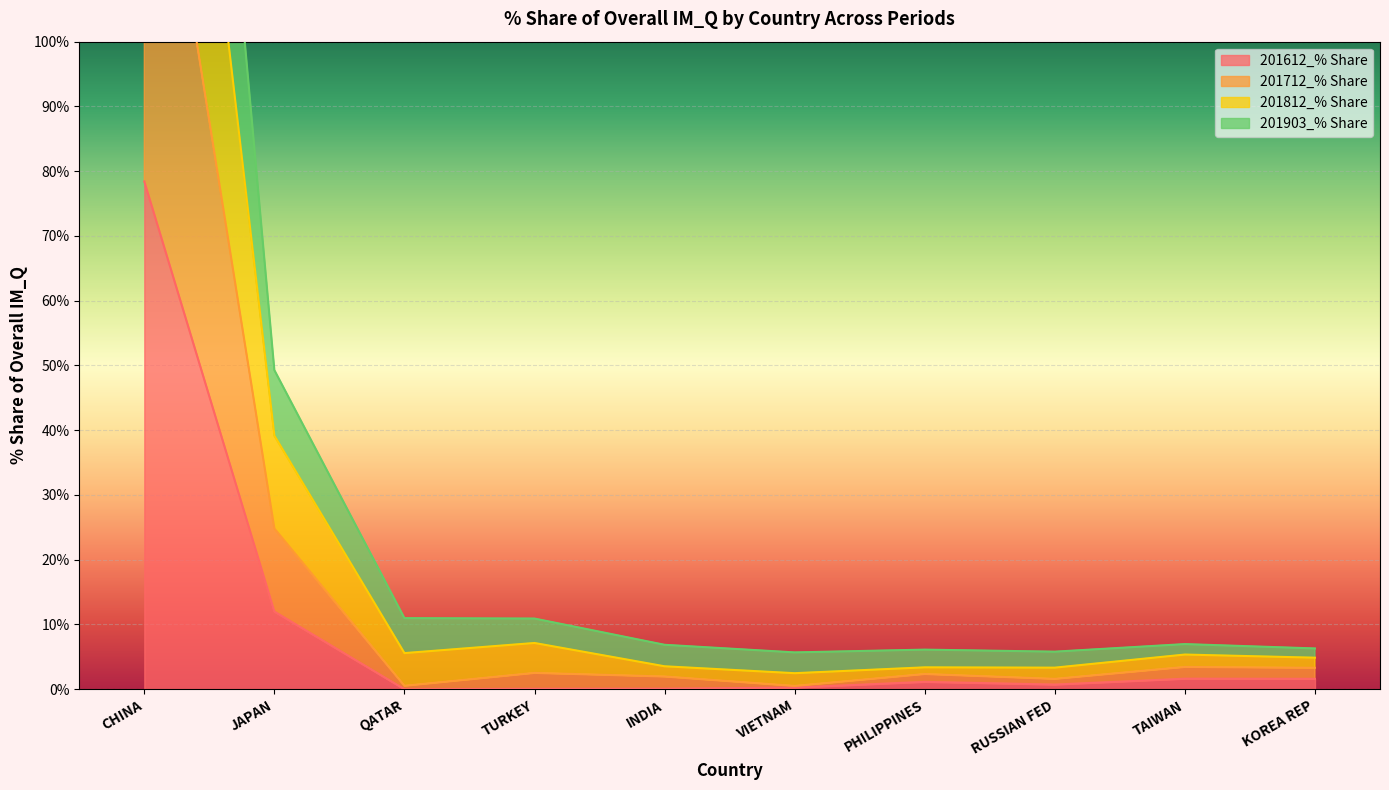

True or false: 201612_% Share has a value of -36.5 at QATAR.

False